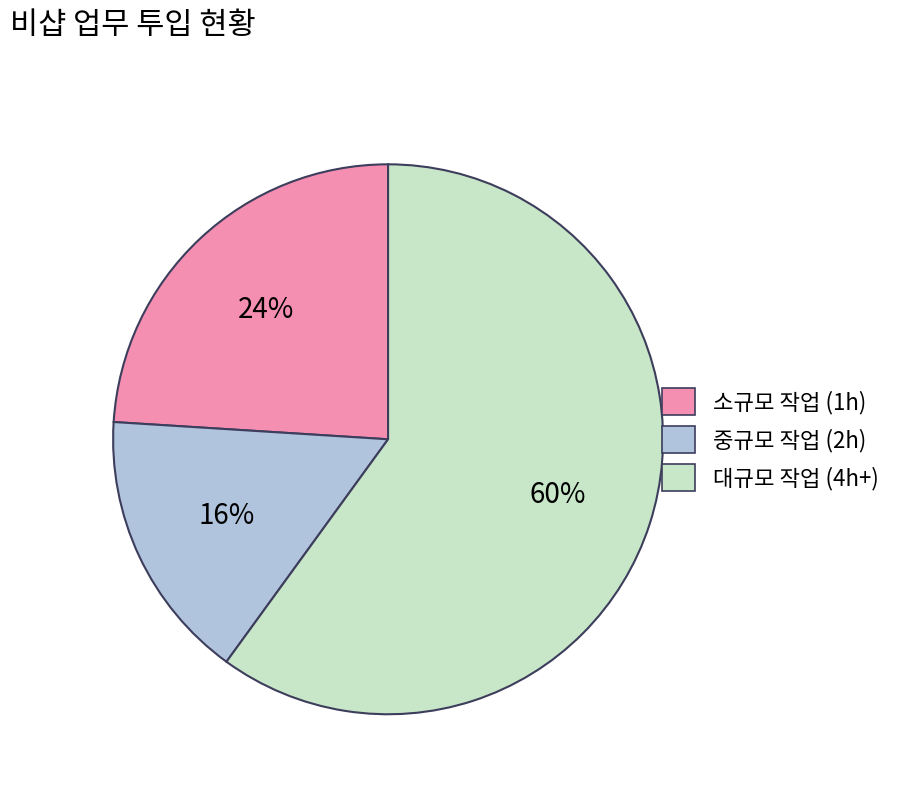

What percentage is the 중규모 작업 (2h) slice, to the nearest percent?

16%